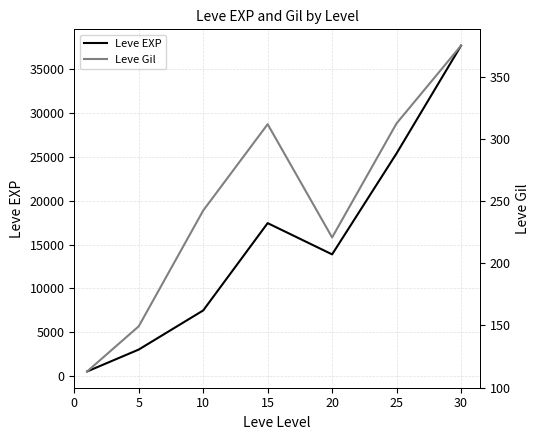

Which series changed the most between 5 and 20?

Leve EXP